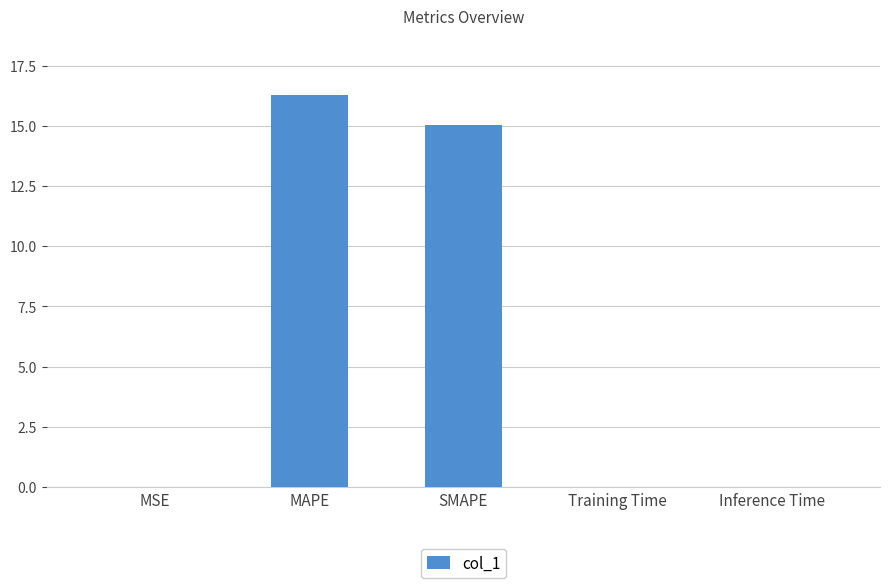

What is the sum of all values?

31.4